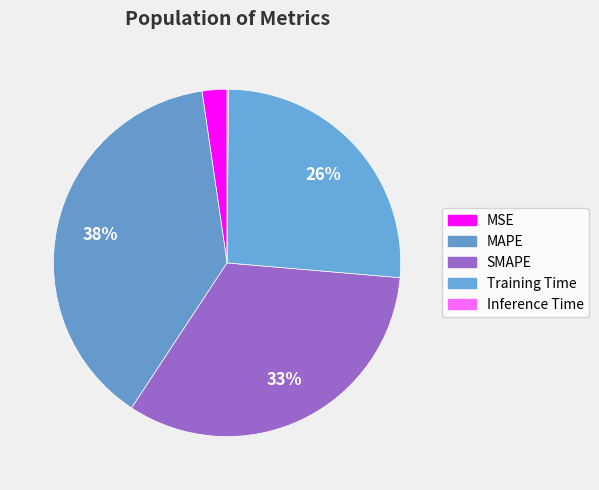

Is there a majority slice in this chart?

No